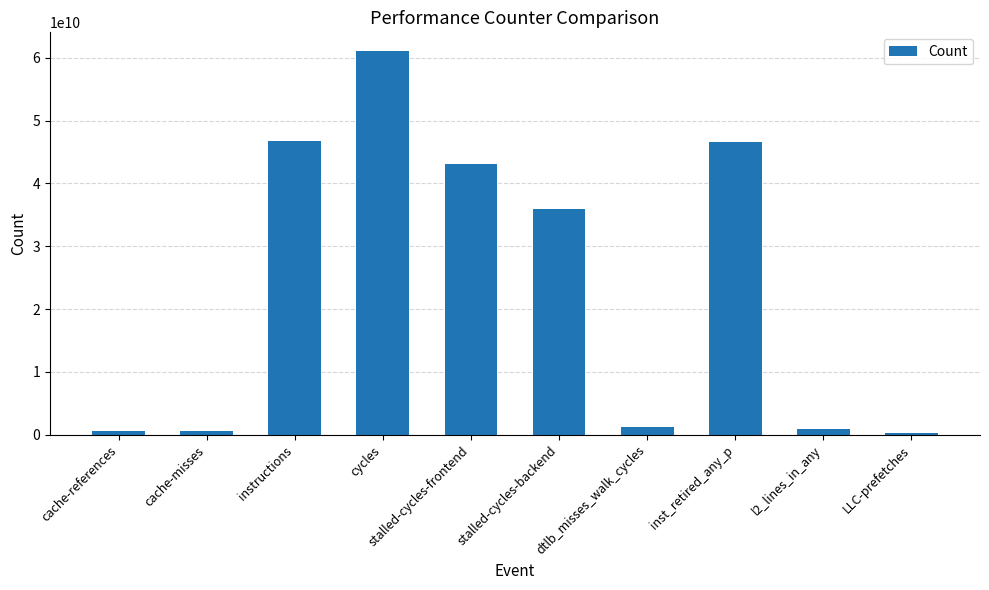

What is the sum of the values at LLC-prefetches and stalled-cycles-frontend?

43318589971